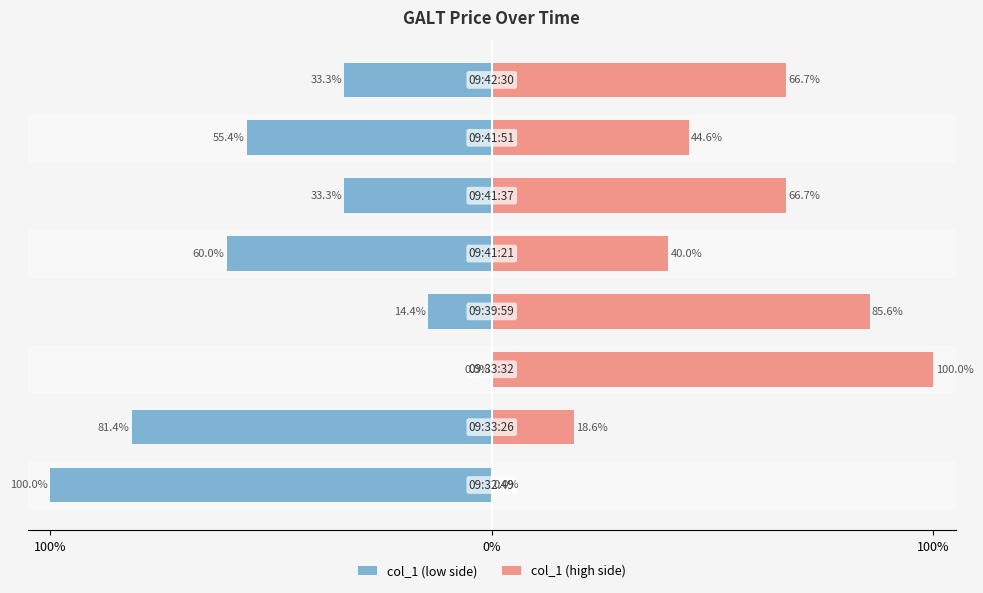

Is the value of col_1 (low side) at 100% greater than the value of col_1 (high side) at 100%?

No